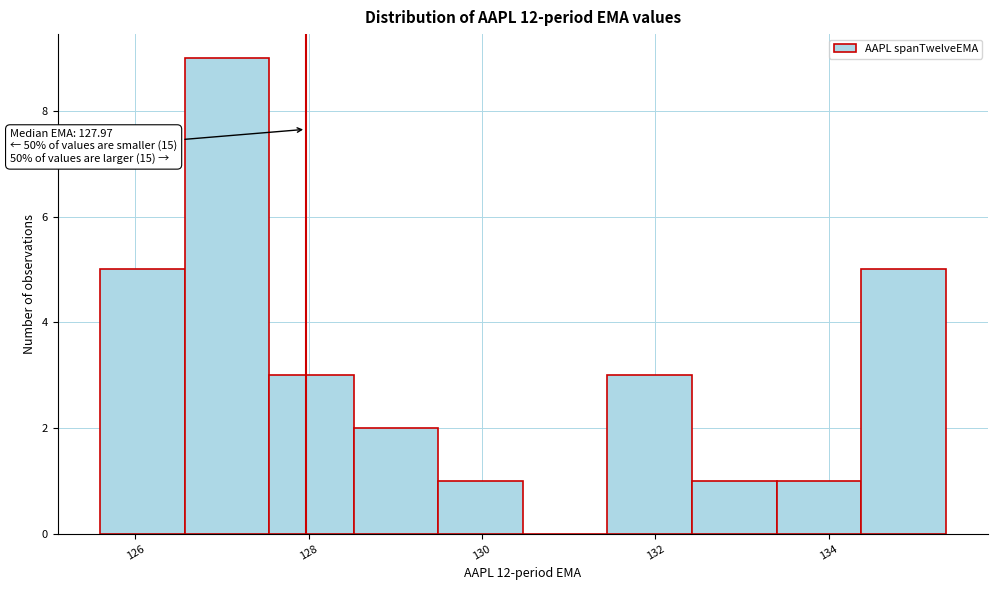

Which range on the x-axis has the tallest bar?

126.6 to 127.6